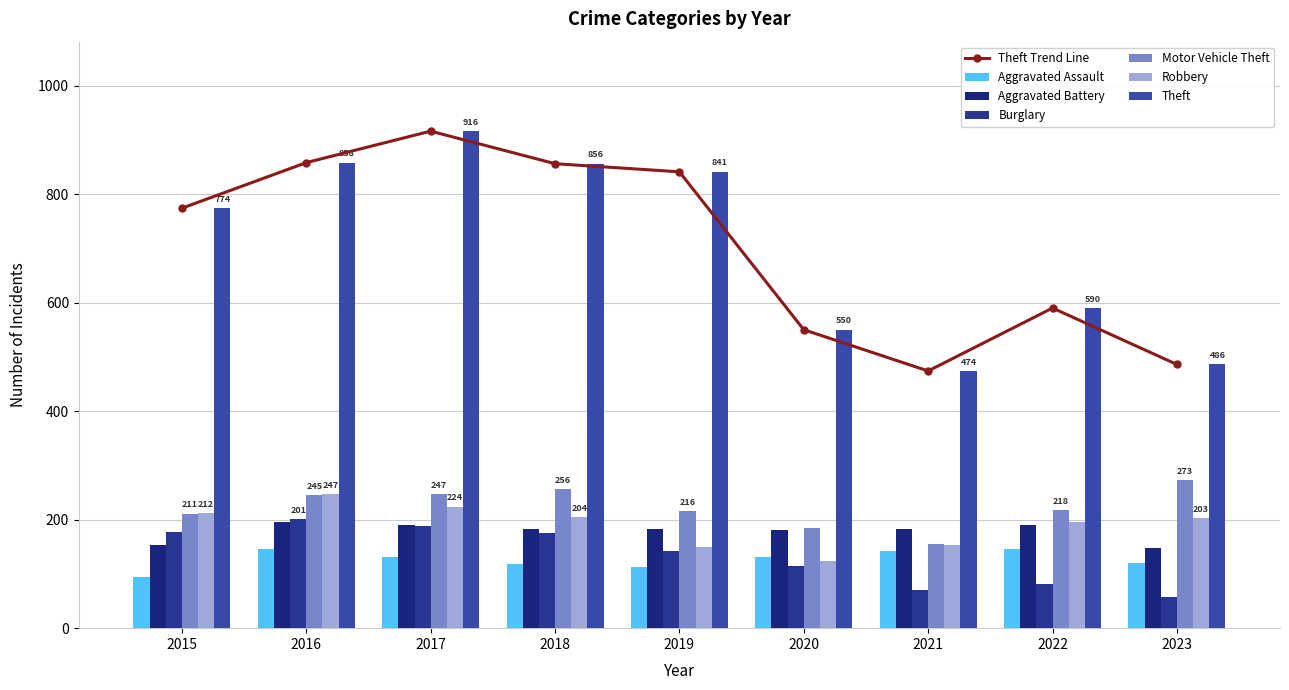

Reading left to right, transcribe all the data shown in this chart.

Aggravated Assault: 95	146	131	119	113	131	142	146	121
Aggravated Battery: 154	196	191	183	182	180	182	190	148
Burglary: 178	201	189	176	143	115	71	81	57
Motor Vehicle Theft: 211	245	247	256	216	184	156	218	273
Robbery: 212	247	224	204	150	124	153	196	203
Theft: 774	858	916	856	841	550	474	590	486